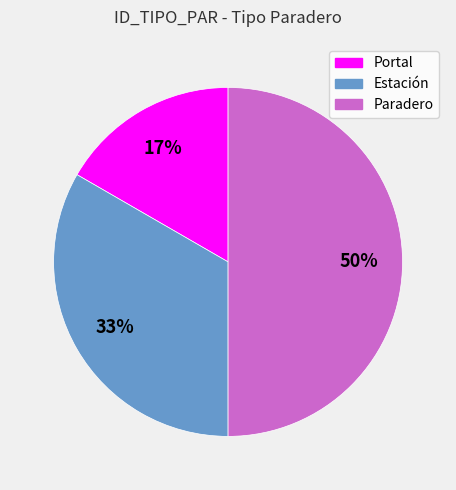

Which slice is the largest?

Paradero